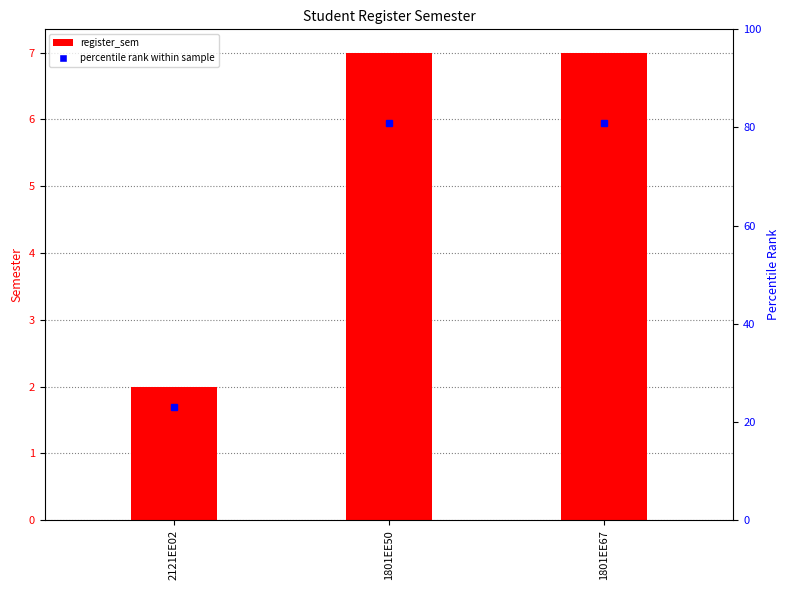

At which label is the value closest to 4?

2121EE02